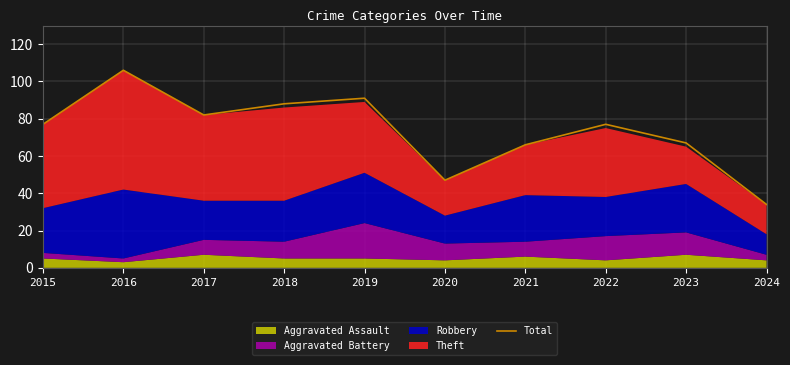

What is the change in value from 2016 to 2024?

-72